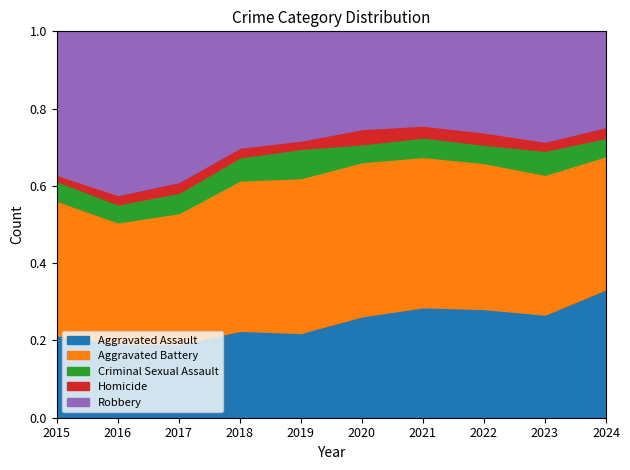

What is the total value across all series at 2024?

1.0